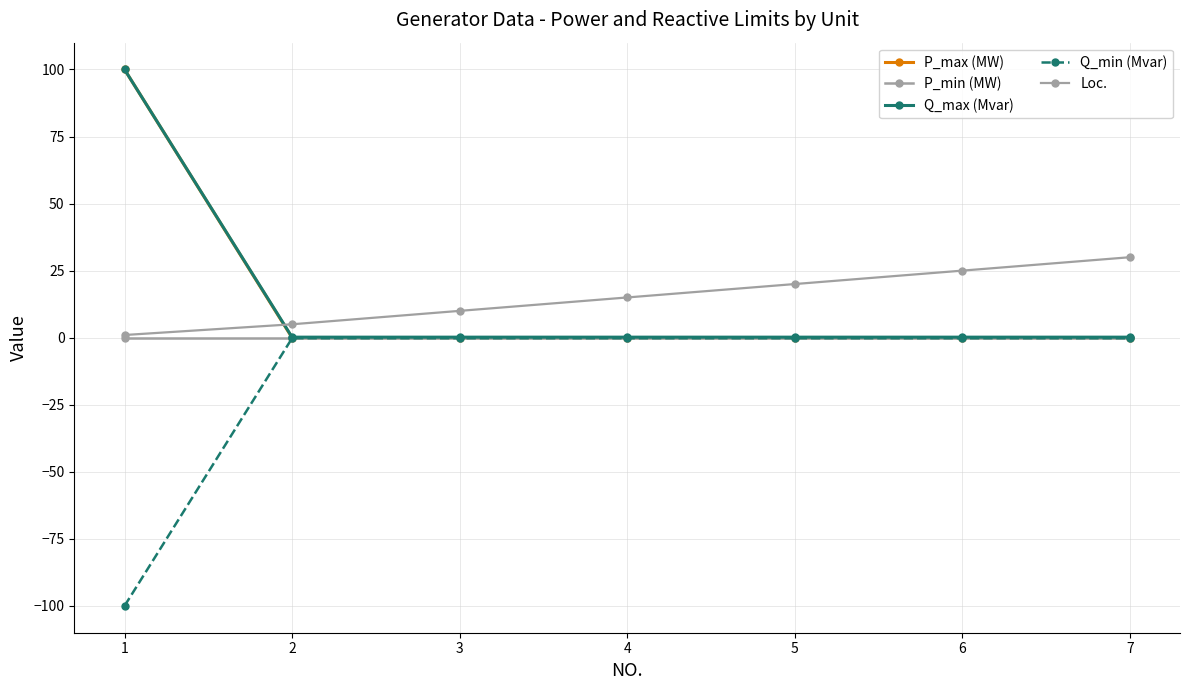

Reading left to right, transcribe all the data shown in this chart.

P_max (MW): 1=100.0	2=0.0	3=0.0	4=0.0	5=0.0	6=0.0	7=0.0
P_min (MW): 1=0.0	2=0.0	3=0.0	4=0.0	5=0.0	6=0.0	7=0.0
Q_max (Mvar): 1=100.0	2=0.2	3=0.2	4=0.2	5=0.2	6=0.2	7=0.2
Q_min (Mvar): 1=-100.0	2=-0.2	3=-0.2	4=-0.2	5=-0.2	6=-0.2	7=-0.2
Loc.: 1=1.0	2=5.0	3=10.0	4=15.0	5=20.0	6=25.0	7=30.0